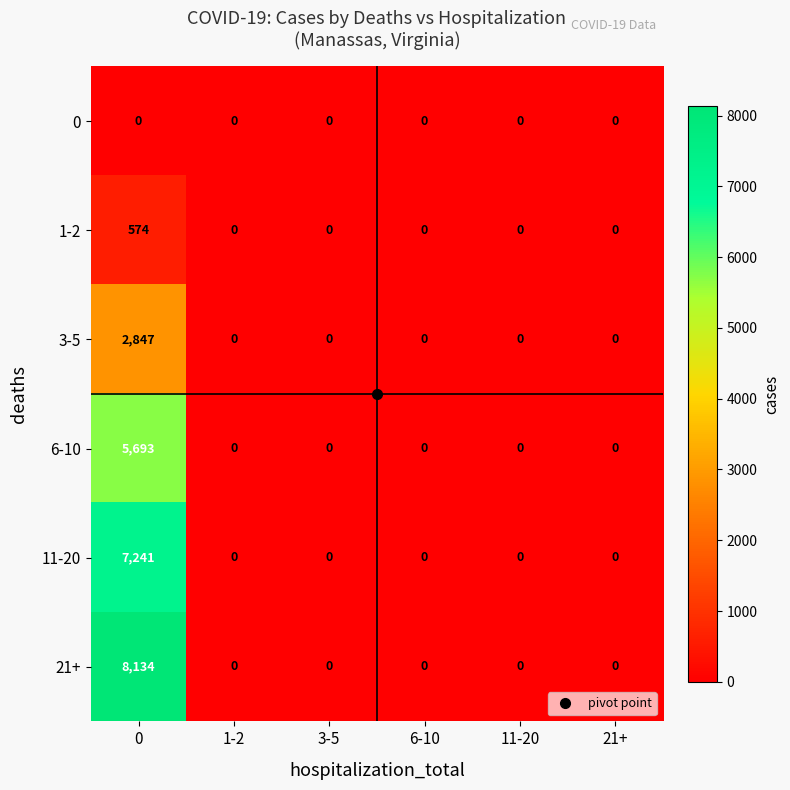

At how many categories does at least one series exceed 8077?

1